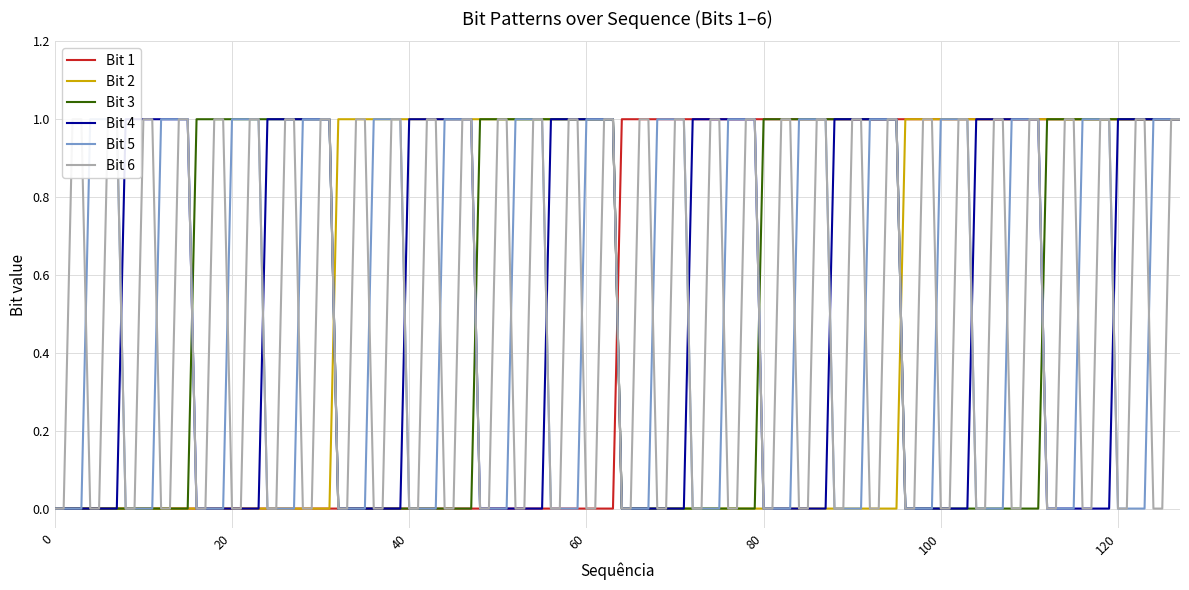

True or false: Bit 4 and Bit 2 cross at least once.

False